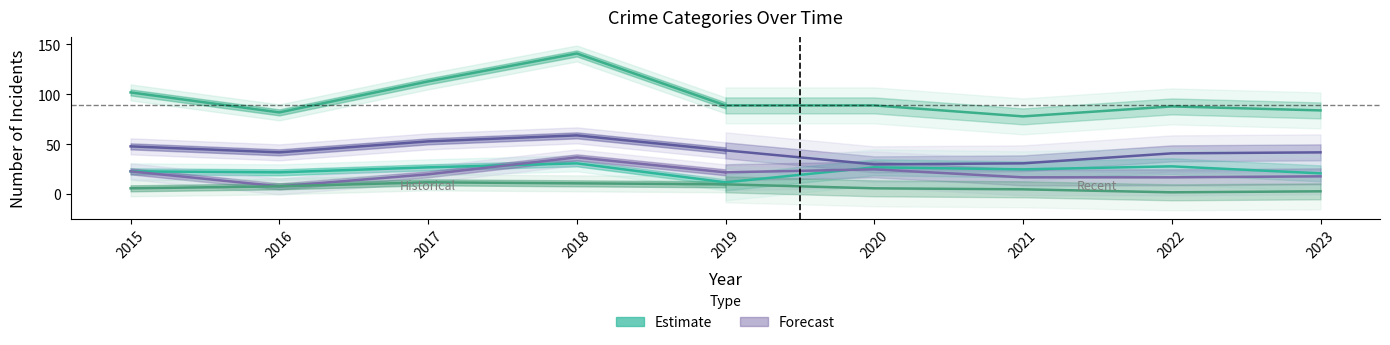

What is the highest value of the Robbery series?

59